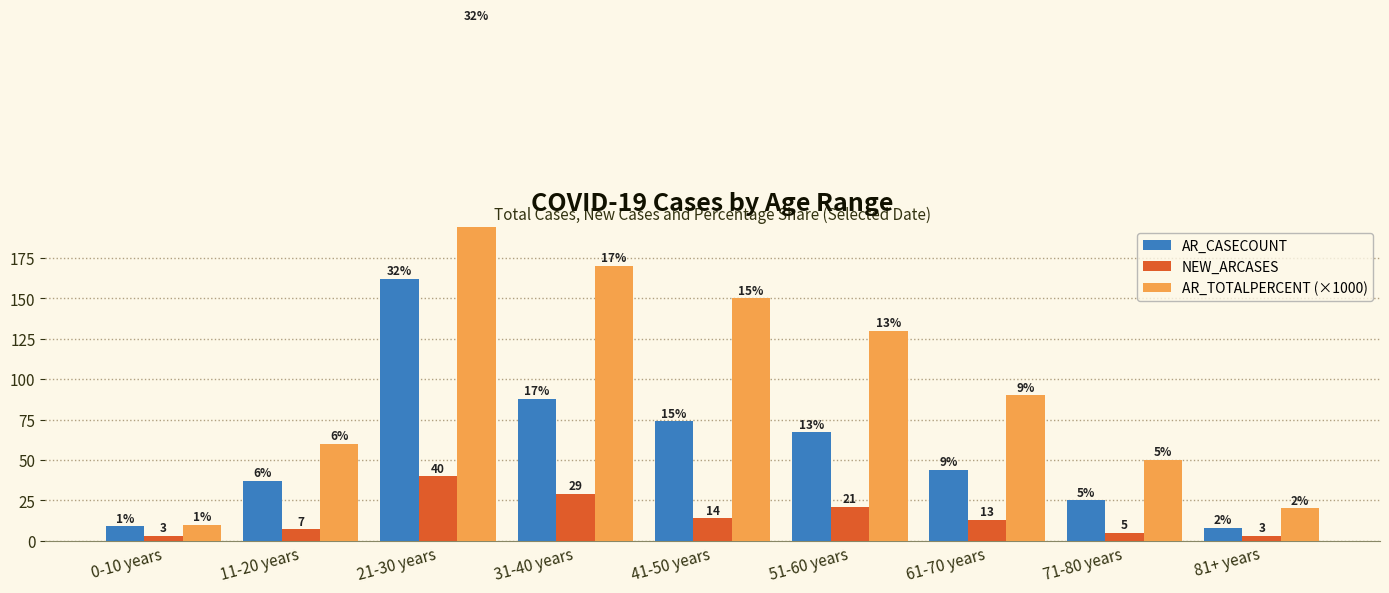

The NEW_ARCASES series shows 29 at 31-40 years. True or false?

True